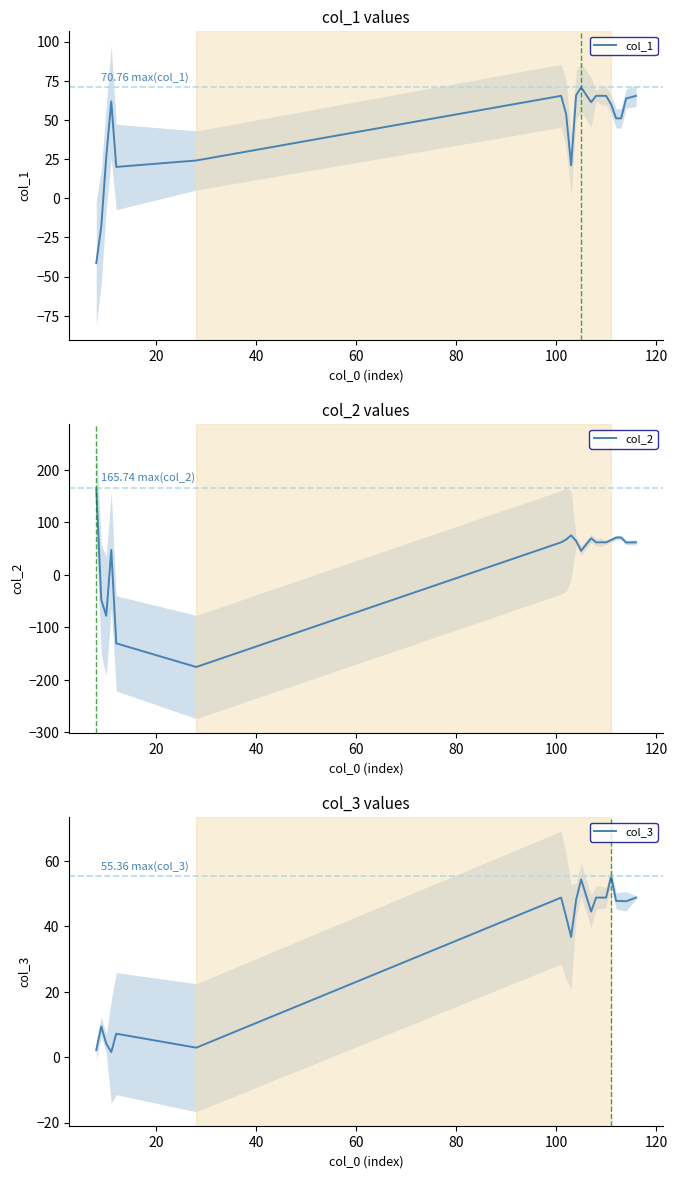

How many positive values does the col_1 series have?

18